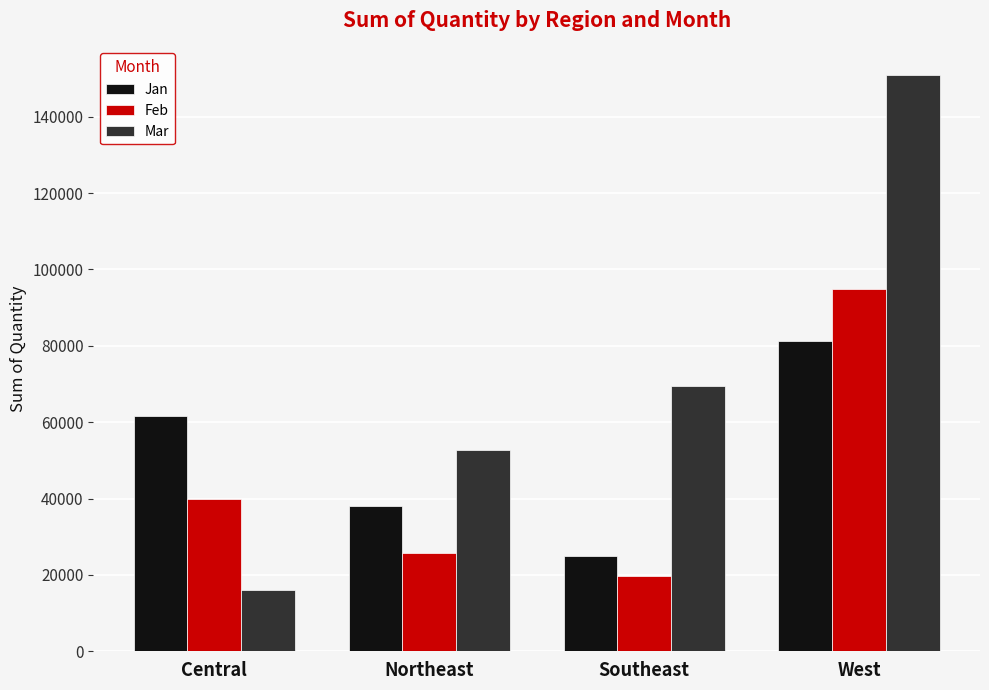

List the labels in order of Feb value, largest first.

West, Central, Northeast, Southeast